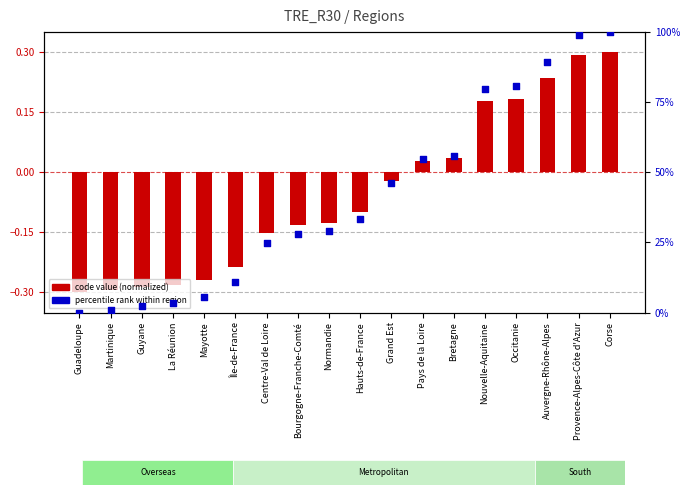

Which series has the largest total across all categories?

percentile rank within region